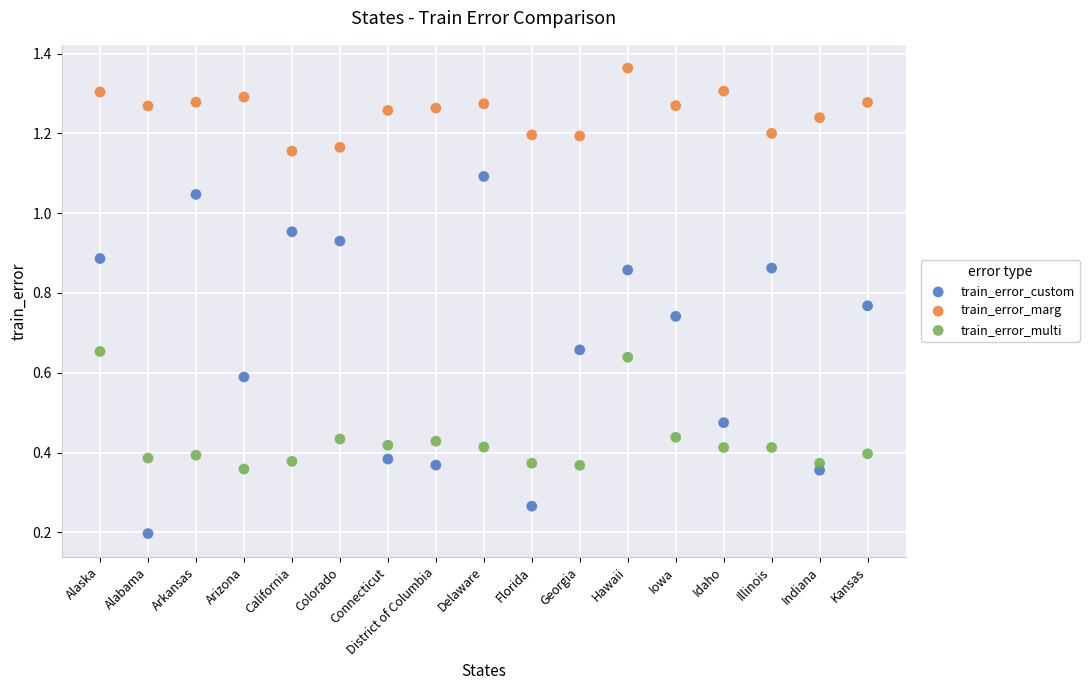

Which series has the largest Y range (max minus min)?

train_error_custom